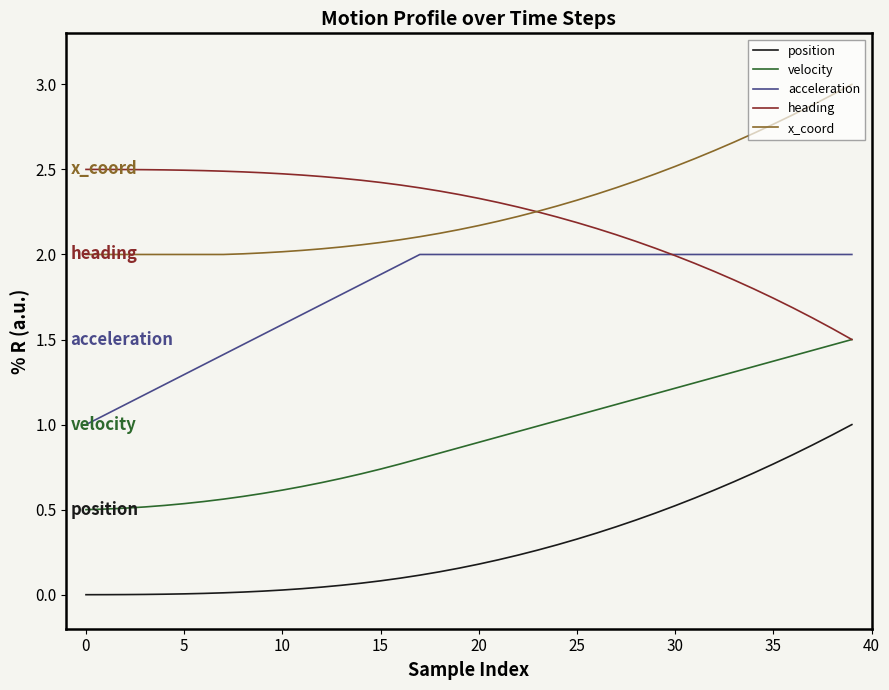

At how many categories does at least one series exceed 0?

40